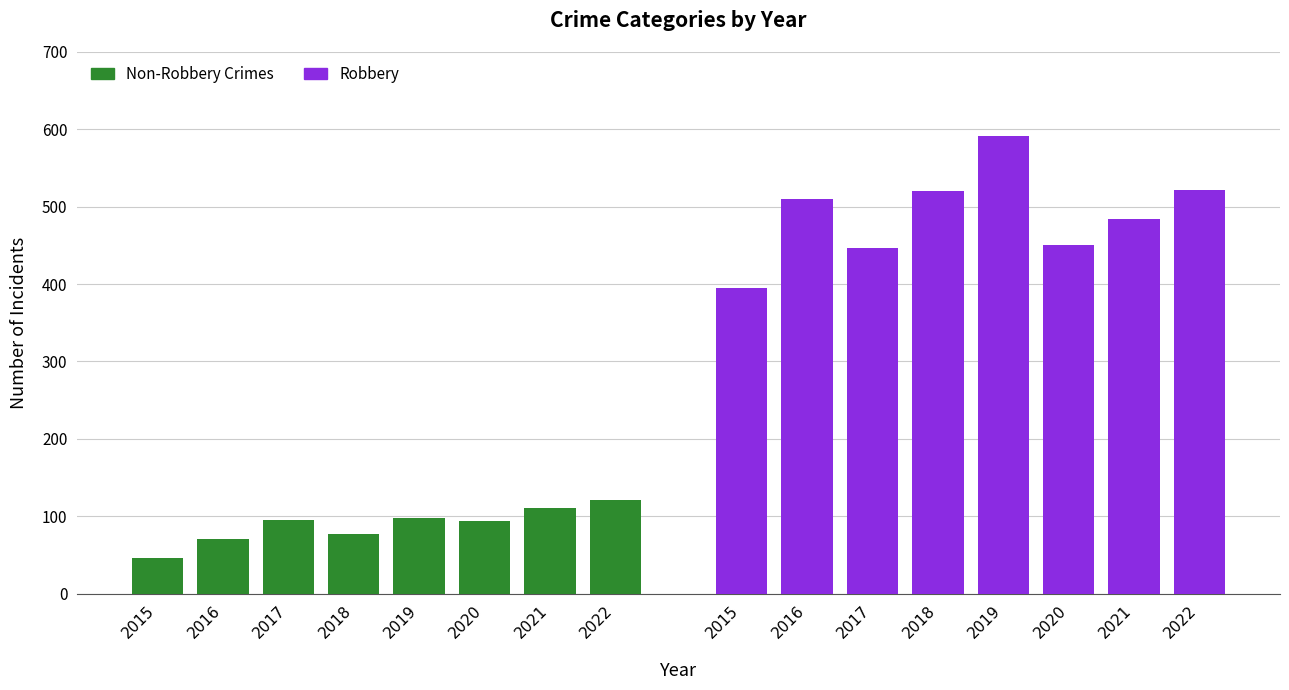

What is the average value of the Non-Robbery Crimes series?

89